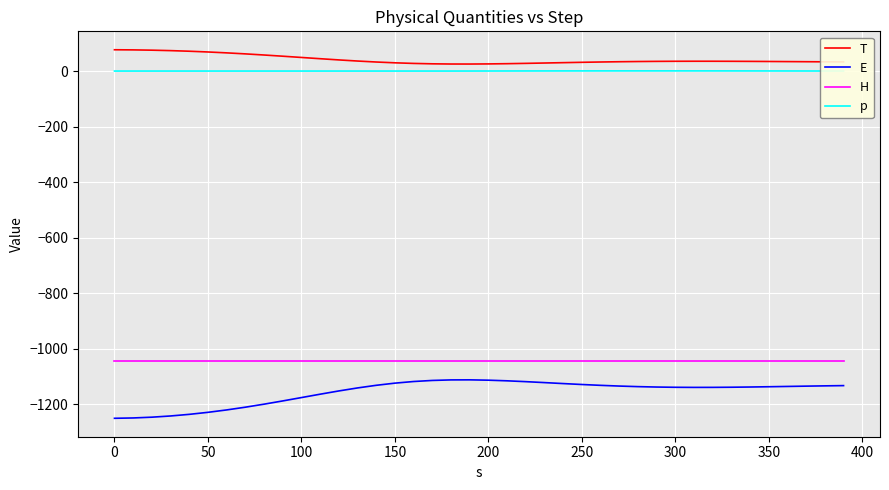

True or false: T and E intersect in this chart.

False